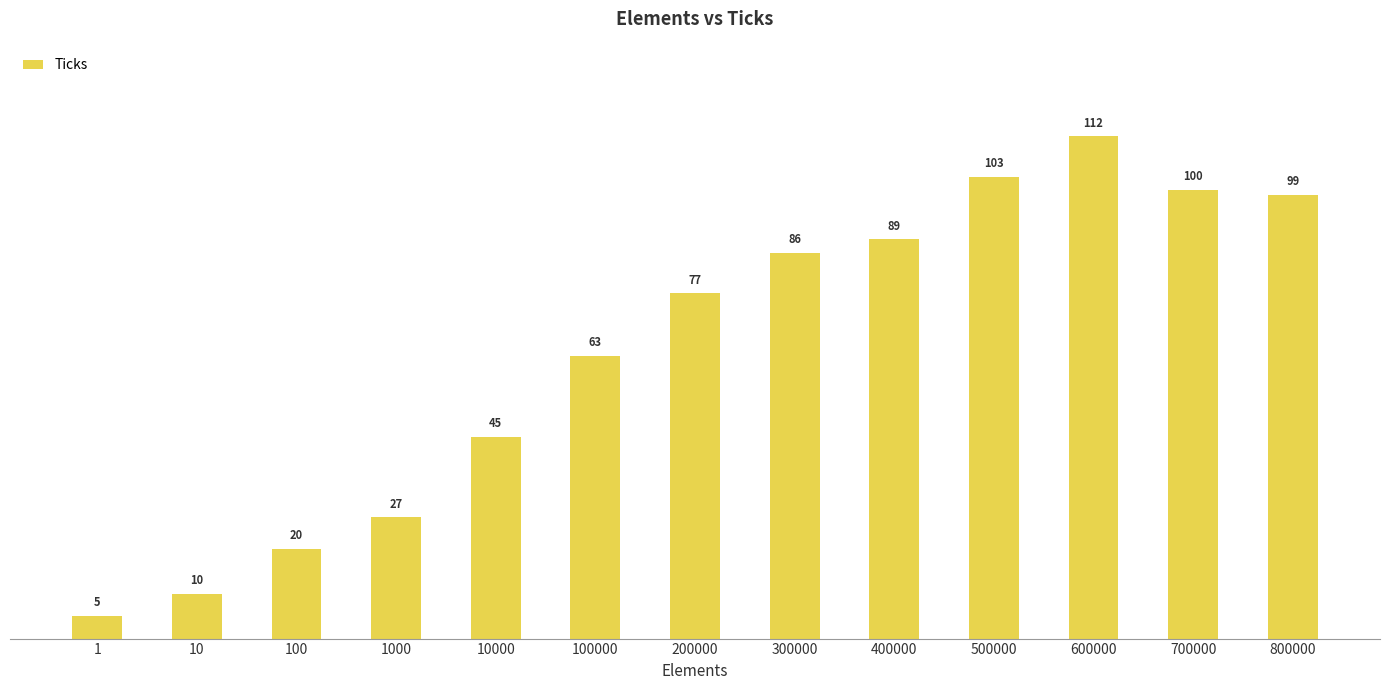

What is the sum of all values?

836